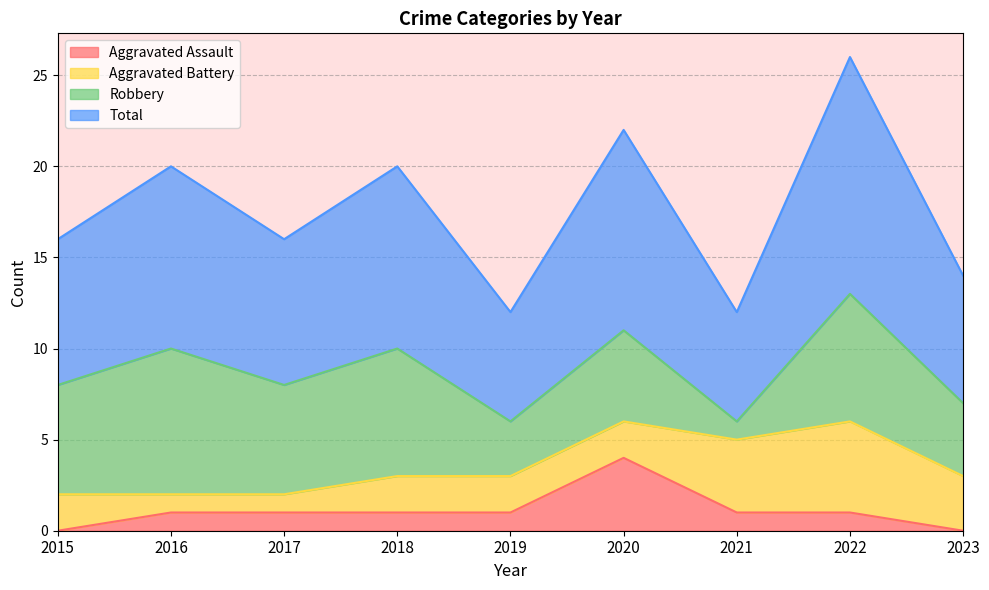

Which category has the highest value across all series?

2022